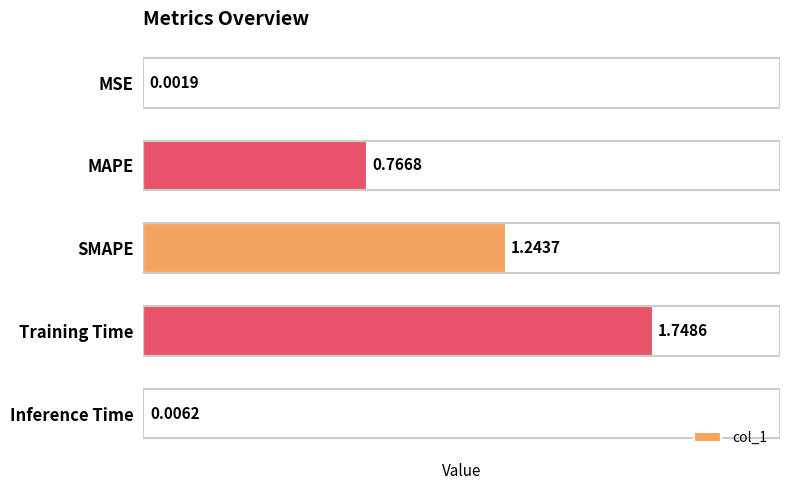

What is the sum of all values?

3.8